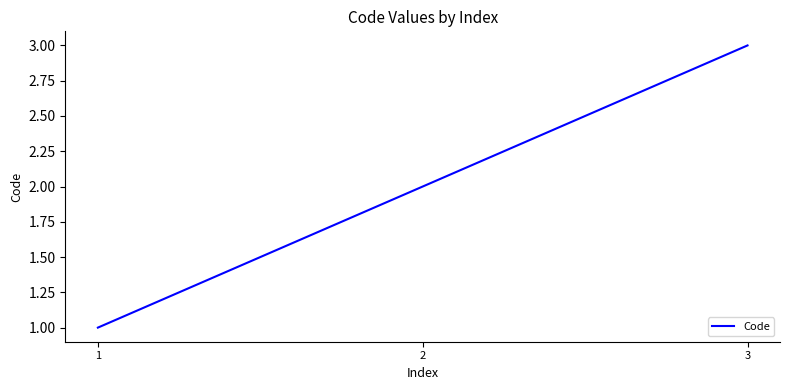

What is the sum of the values at 3 and 2?

5